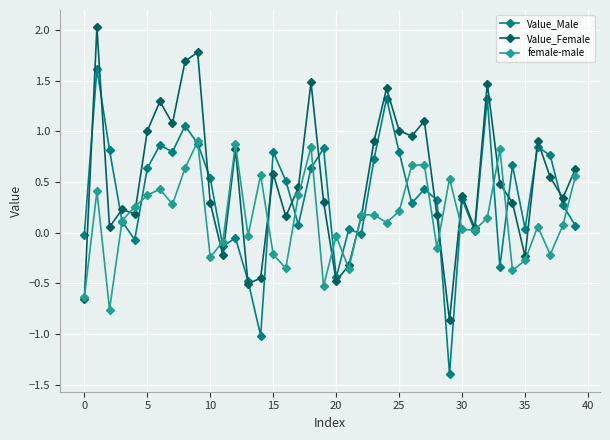

Rank the series by their average value, from highest to lowest.

Value_Female, Value_Male, female-male